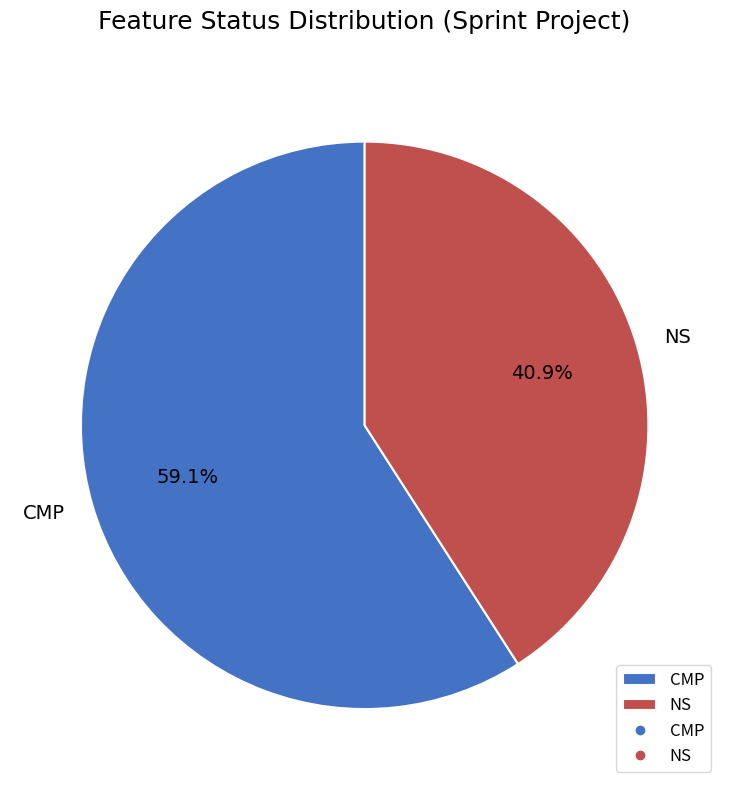

To the nearest percent, what percentage of the pie is CMP?

59%